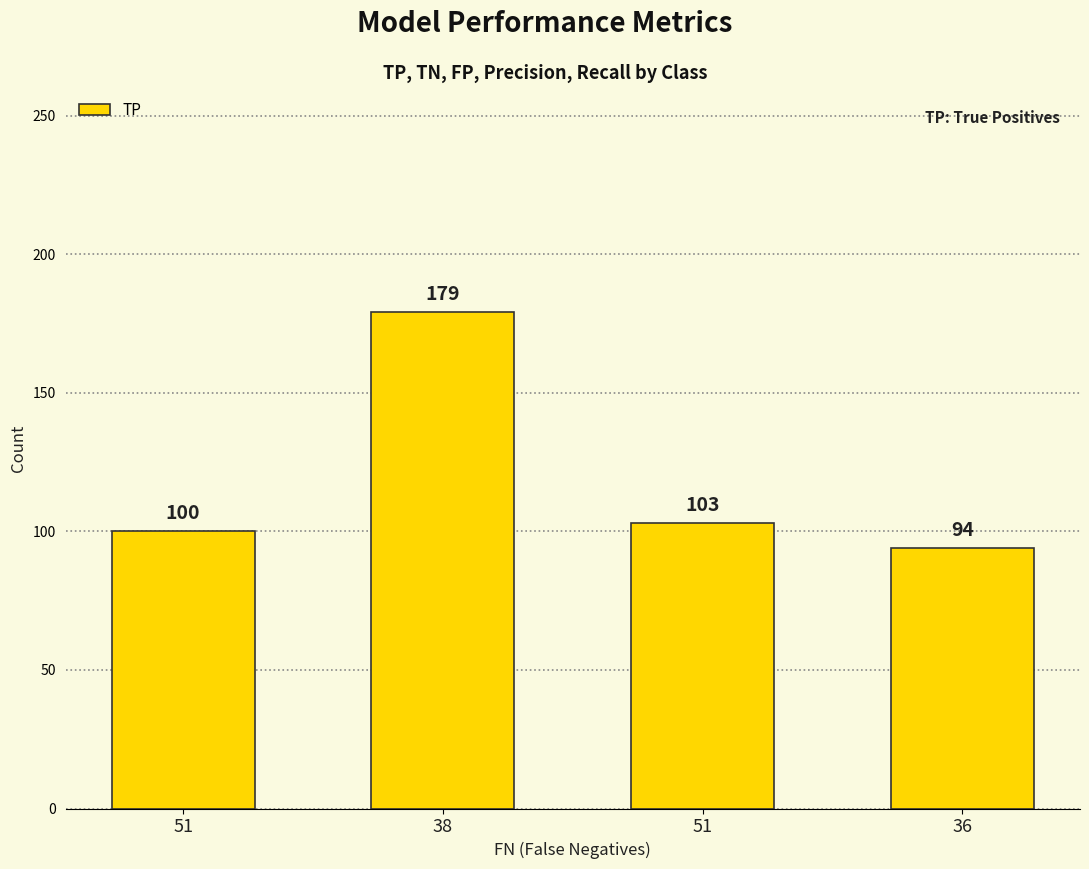

Rank the categories by value from highest to lowest.

38, 51, 51, 36